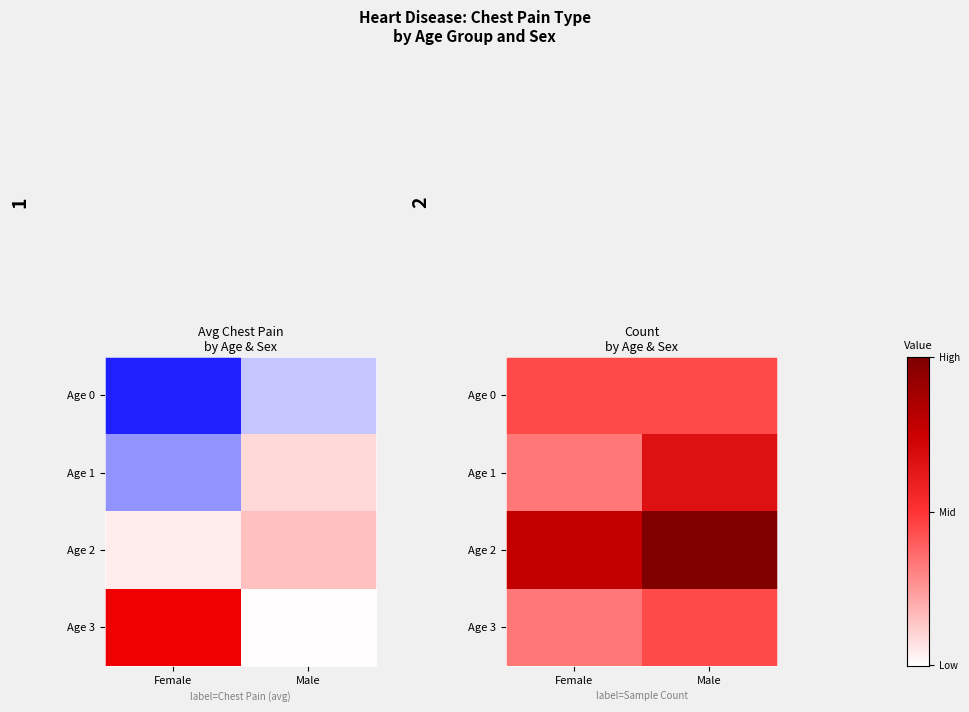

The value of Age 2 at Male is 3. True or false?

False